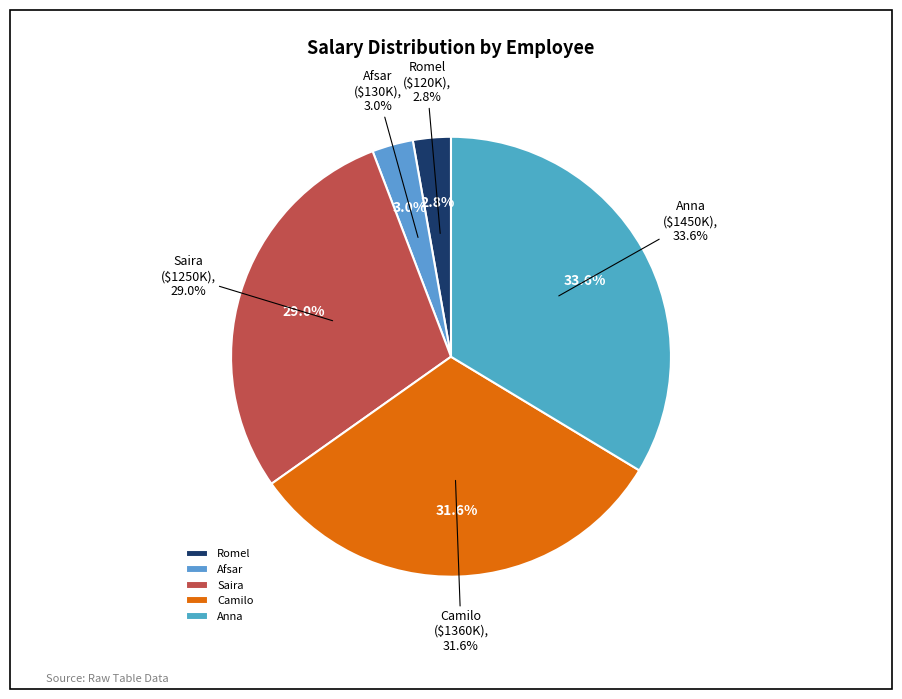

Which slice is the largest?

Anna